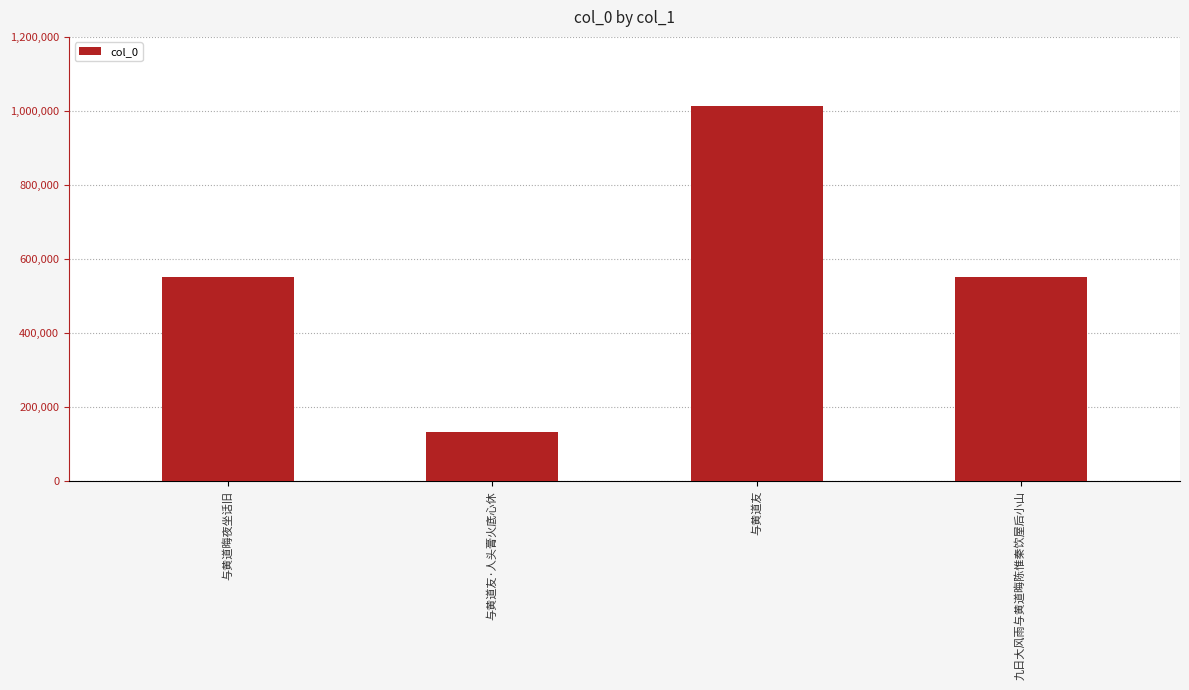

True or false: the data shows 56909 at 与黄道友·人头膏火底心休.

False